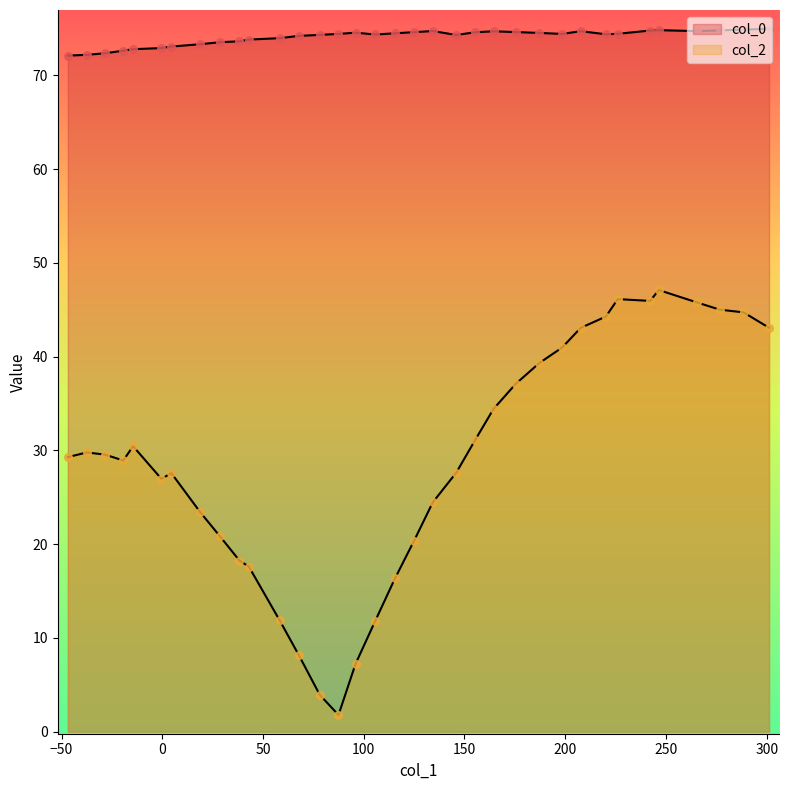

Is the value of col_0 at 25 greater than the value of col_2 at 16?

Yes